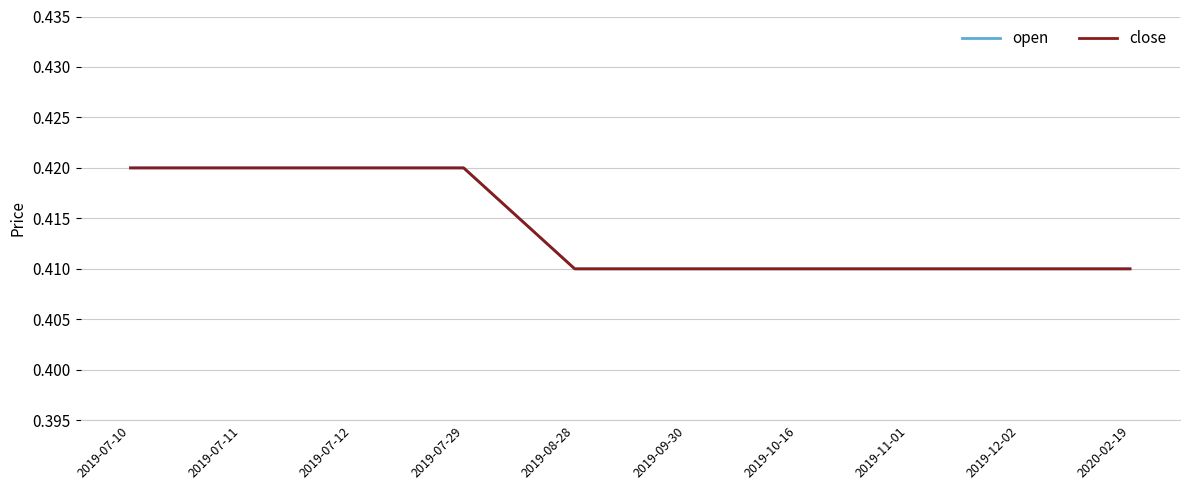

What is the label of the 5th point from the left?

2019-08-28